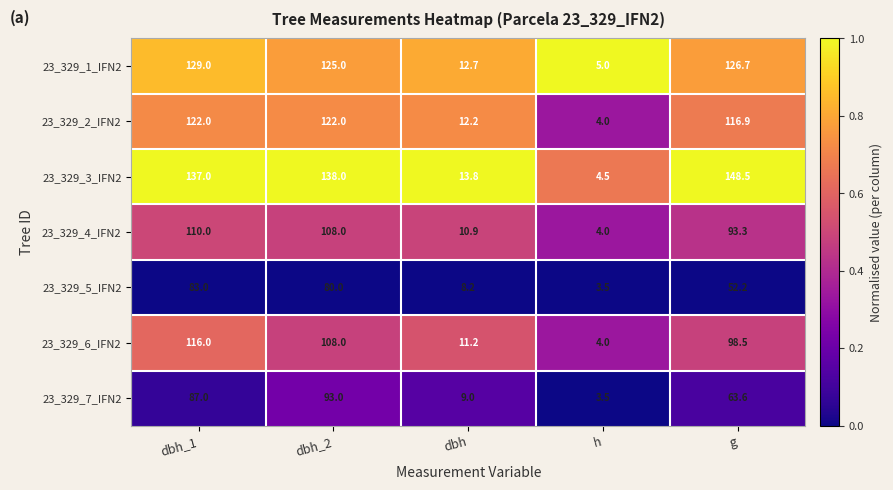

Which category has the lowest value in the 23_329_2_IFN2 series?

h